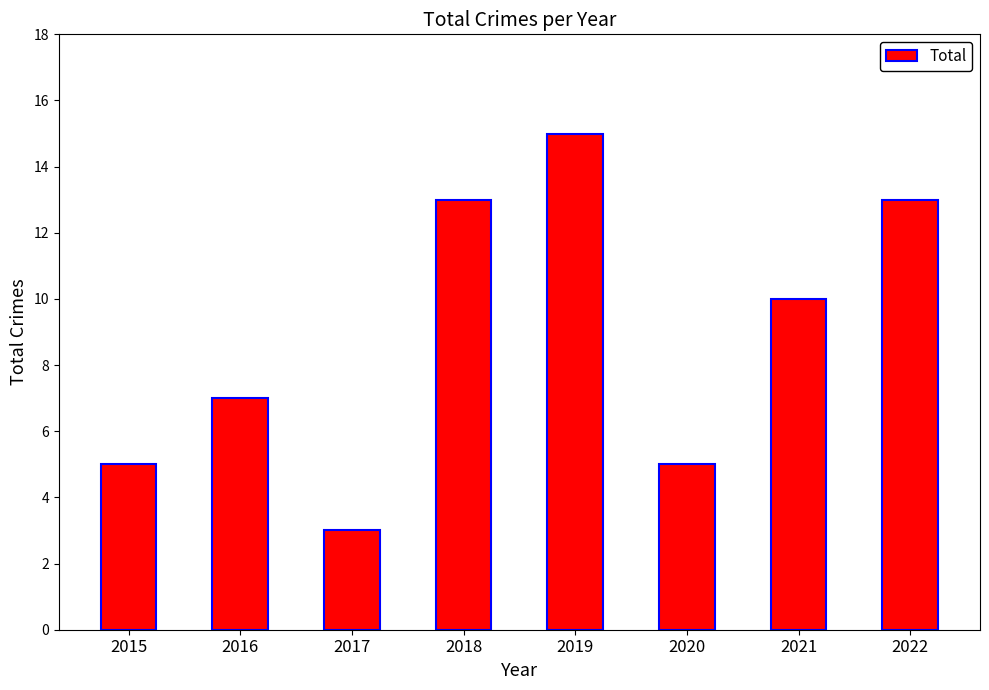

The value at 2021 is 10. True or false?

True